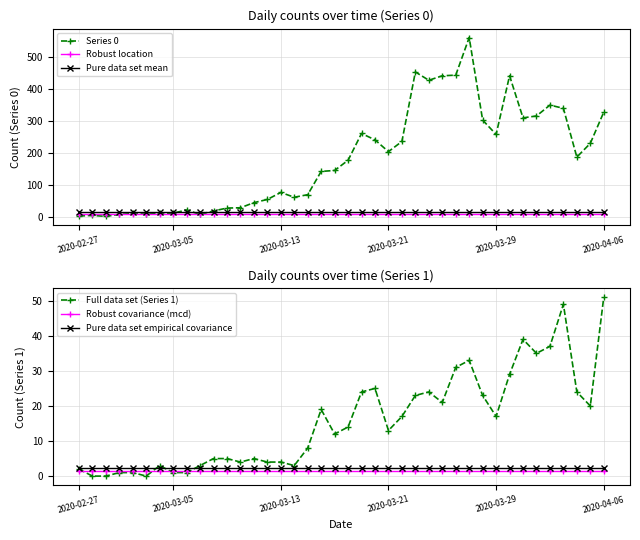

What is the highest value of the Series 0 series?

562.0